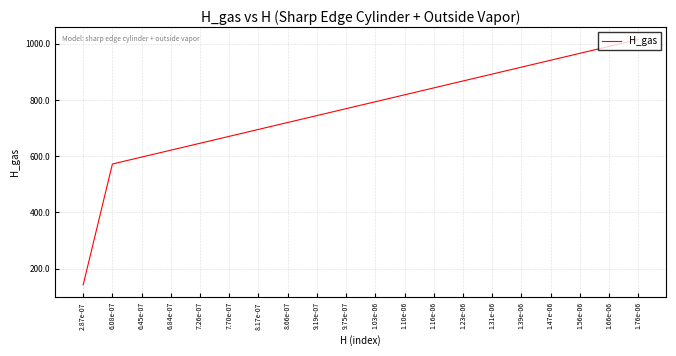

The chart shows a value of 621.4 at 6.84e-07. True or false?

True